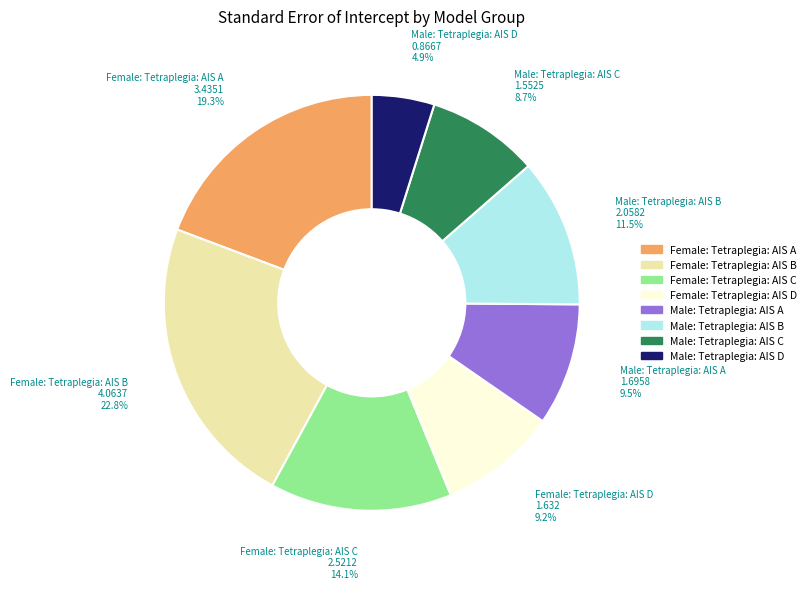

To the nearest percent, what is the average slice percentage?

12%